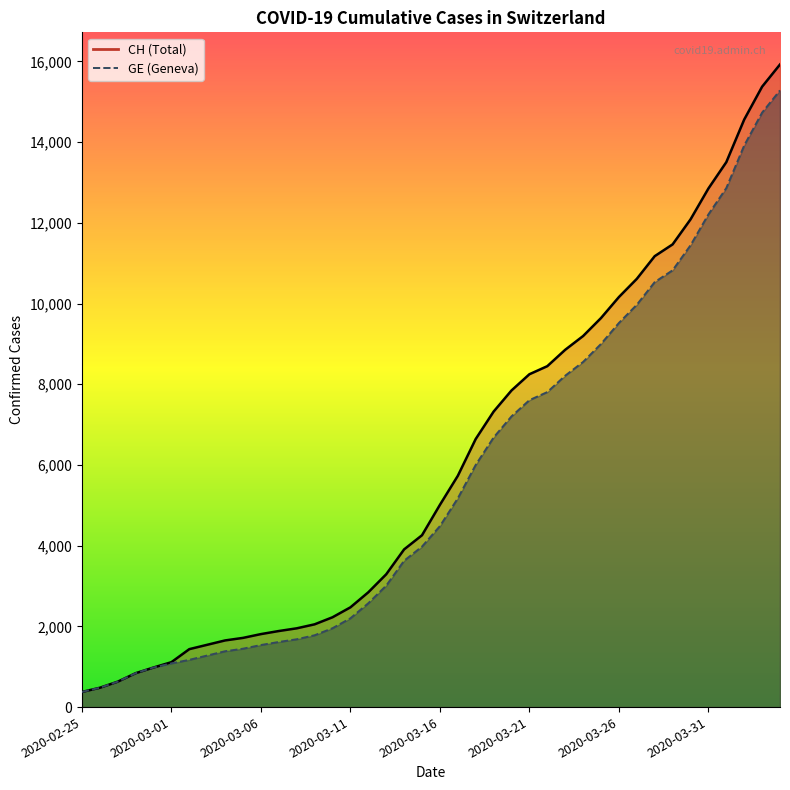

Which series has the largest range (max minus min)?

CH